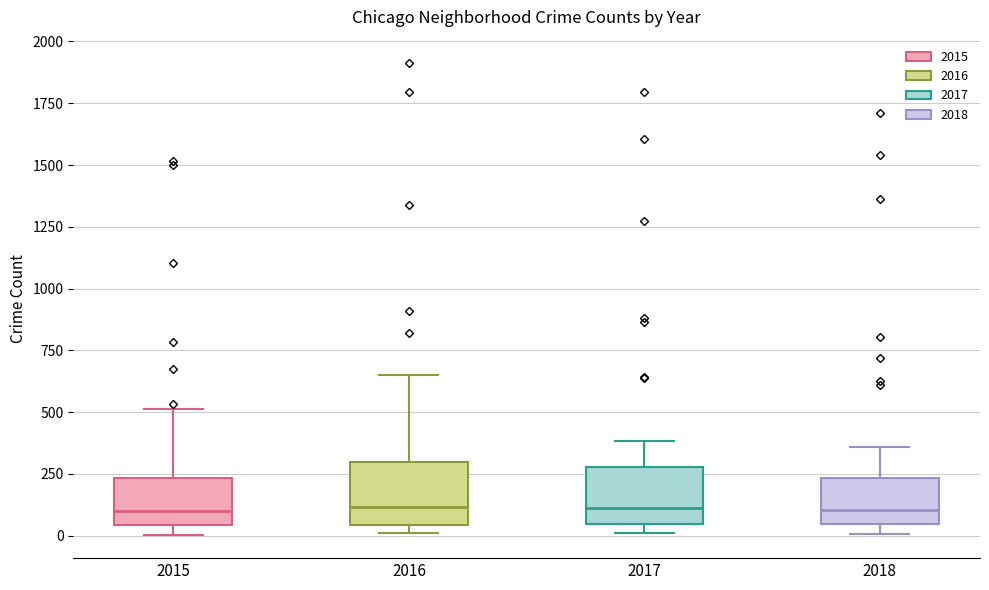

Reading left to right, transcribe this box plot: for each box, give where its median line is, the range the box spans, and where its two whiskers end, as read against the y-axis. The values are not printed on the chart, so give them approximately, as read against the axis.

2015: median 100, box 50 to 250, whiskers 0 to 500
2016: median 100, box 50 to 300, whiskers 0 to 650
2017: median 100, box 50 to 300, whiskers 0 to 400
2018: median 100, box 50 to 250, whiskers 0 to 350